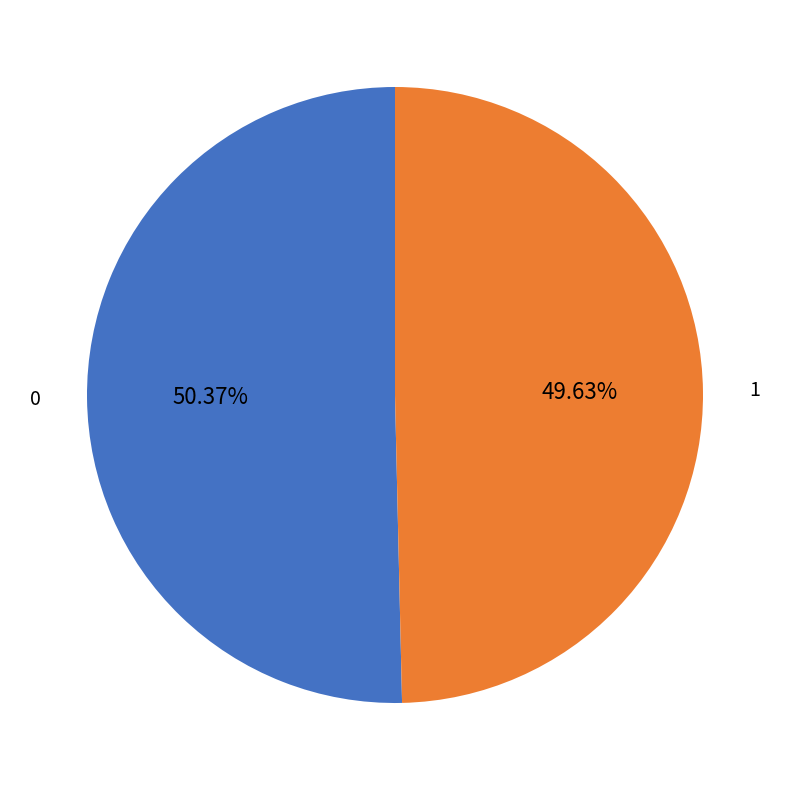

What percentage is the 0 slice, to the nearest percent?

50%